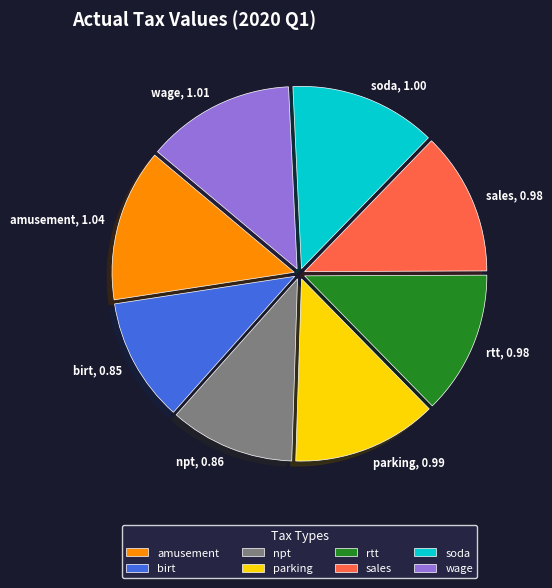

Do npt and wage together represent more than half of the pie?

No